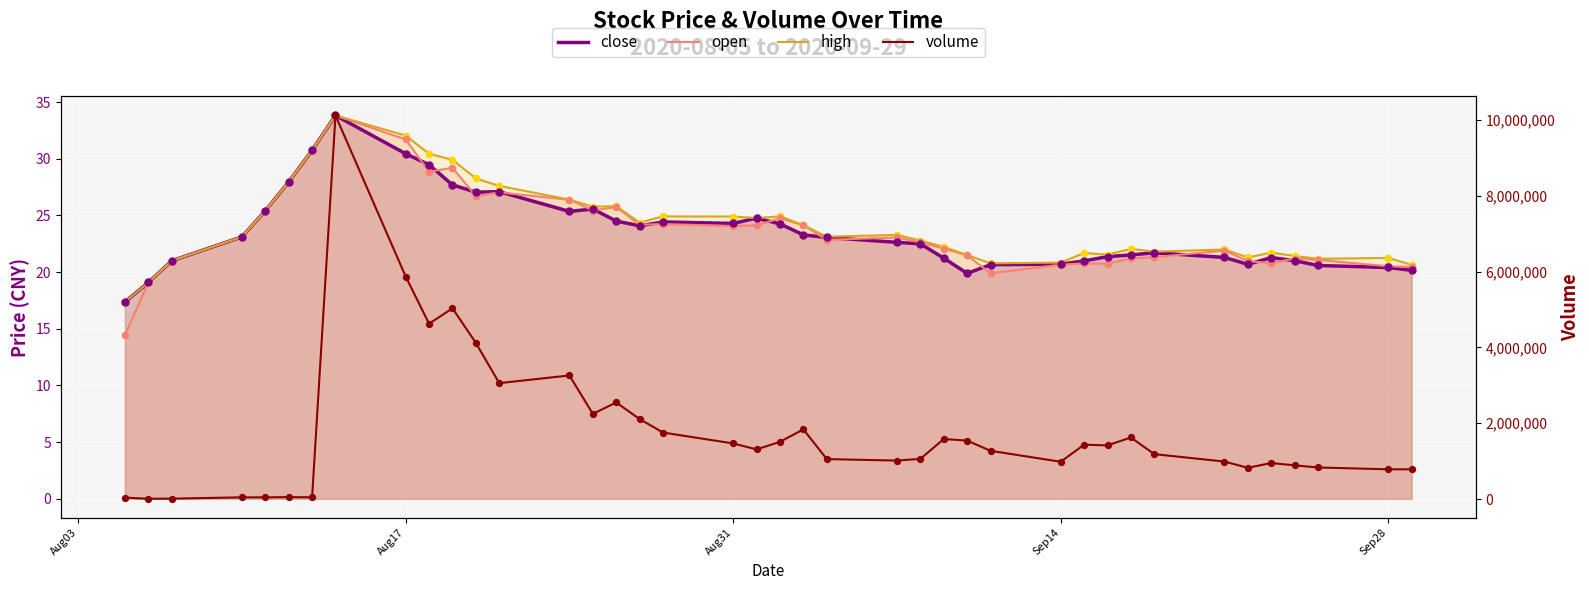

What are all the series names shown in the legend?

close, open, high, volume